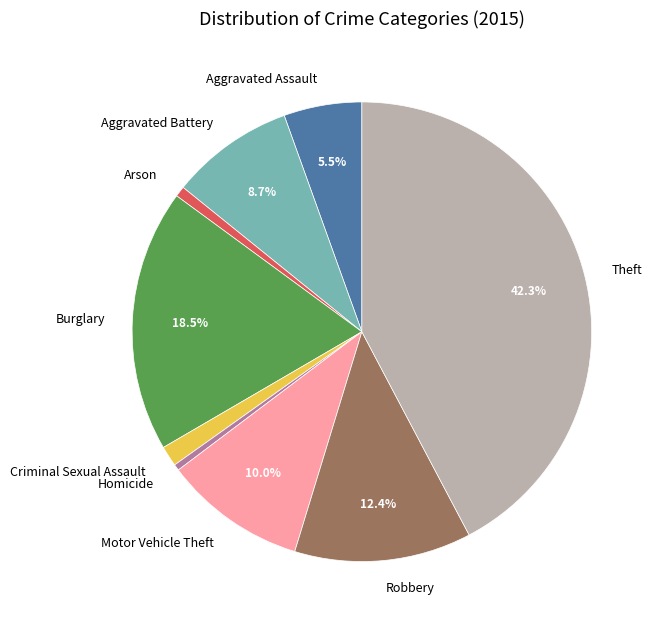

Is it true that Robbery is 6% of the pie?

False